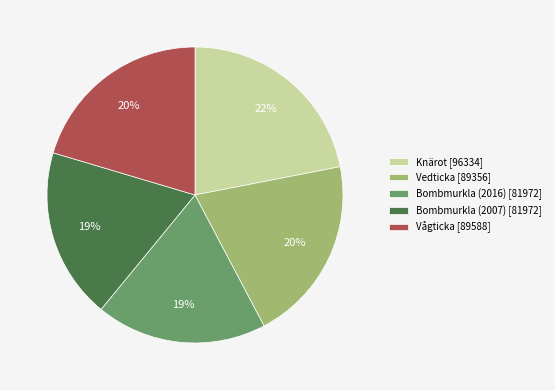

Do Vågticka and Knärot together represent more than half of the pie?

No